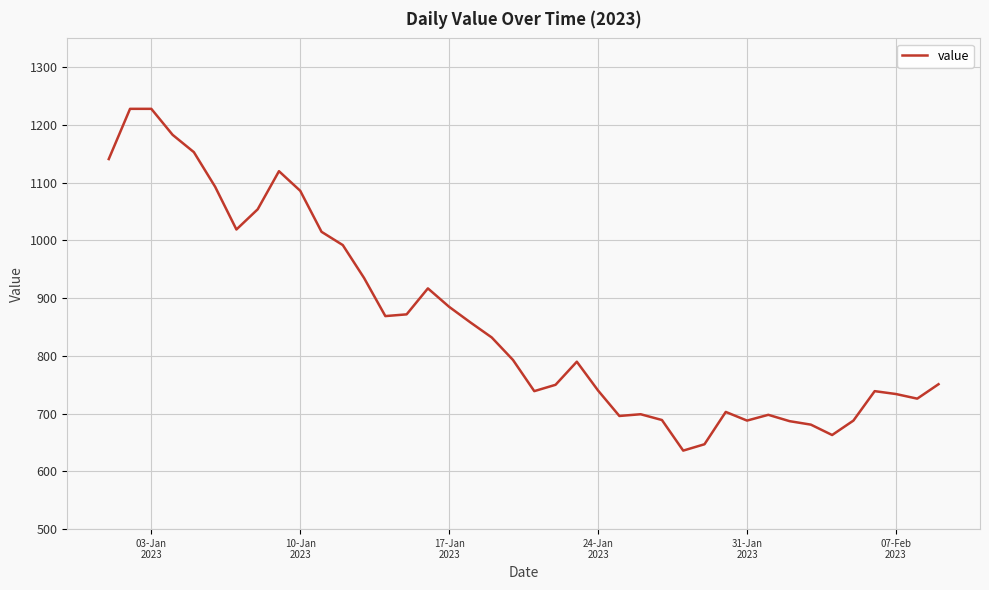

What is the greatest value displayed?

1228